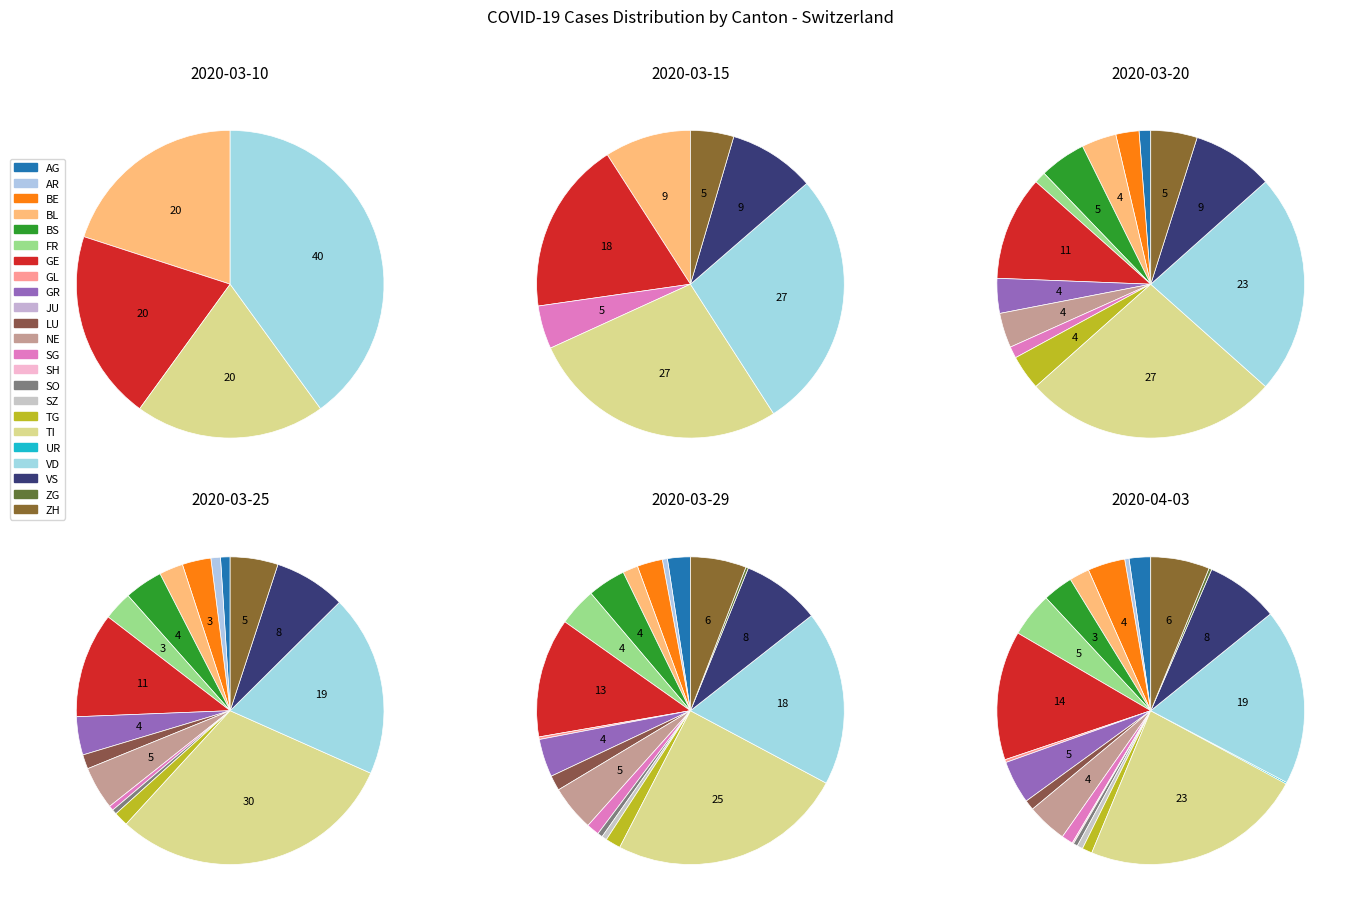

To the nearest percent, what portion does 2020-03-29 represent?

55%